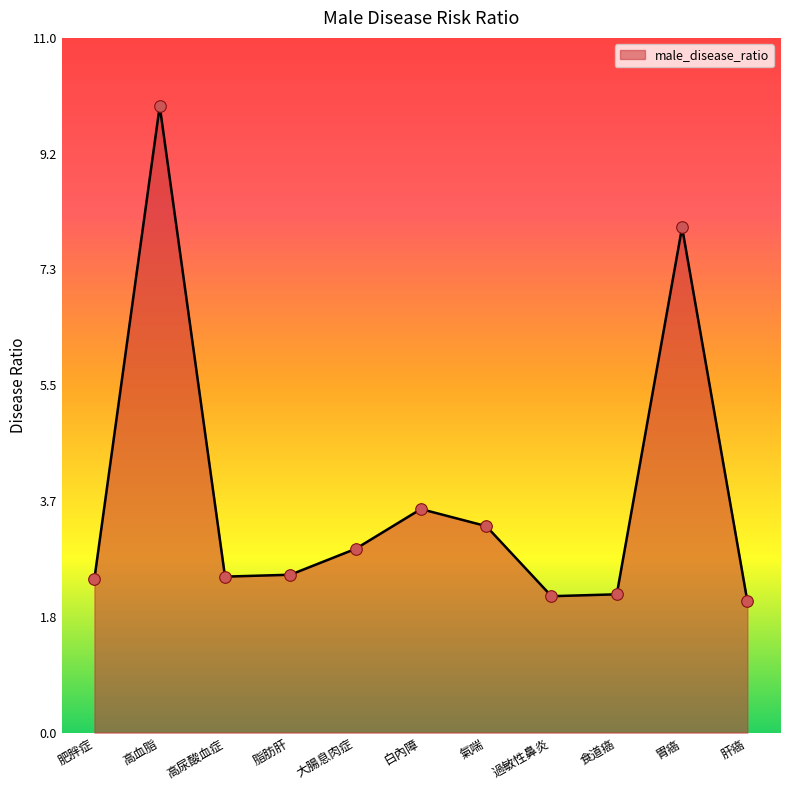

Approximately how many times larger is the value at 高血脂 compared to 大腸息肉症?

3.4